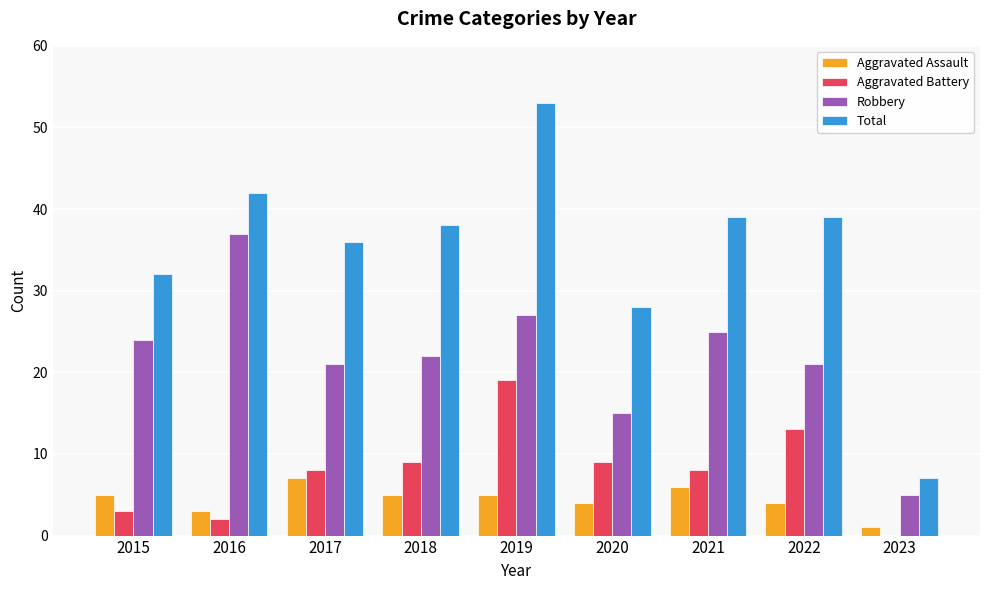

What is the spread (max minus min) of values at 2021?

33